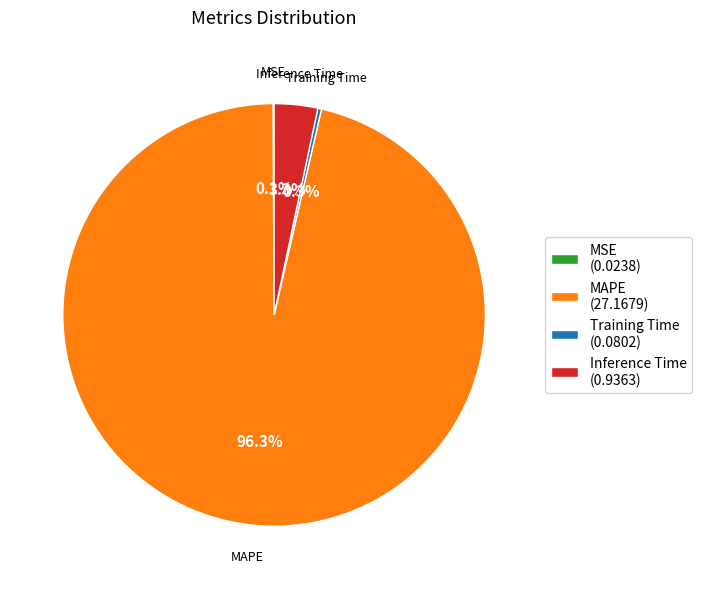

Which slice represents more than half of the pie?

MAPE